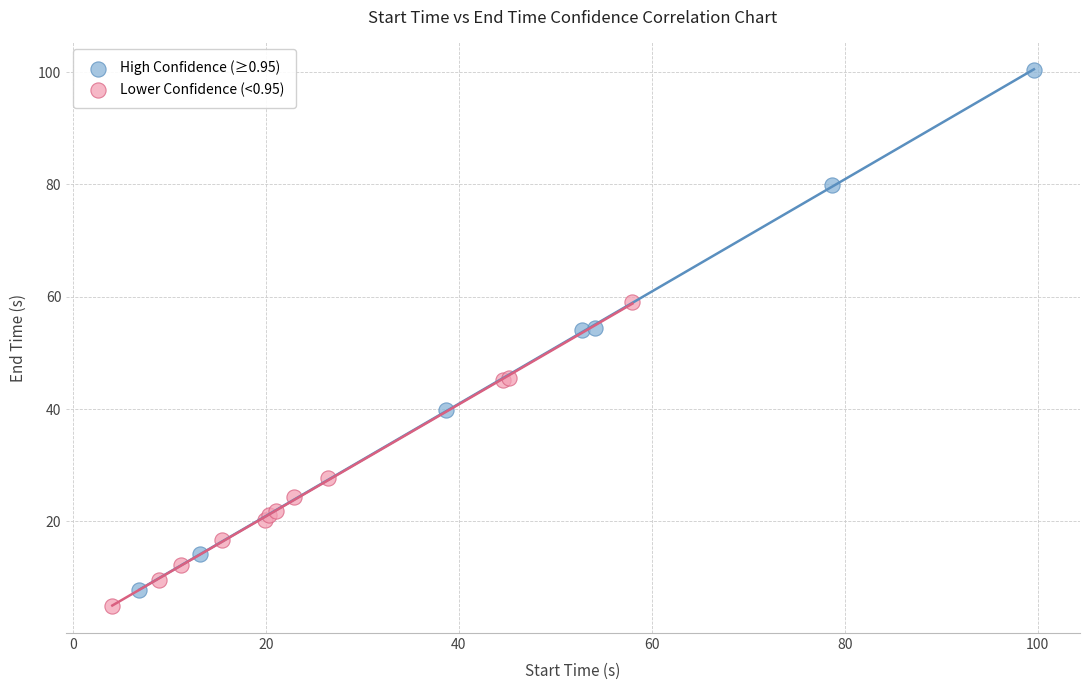

Which series reaches the minimum Y coordinate?

Lower Confidence (<0.95)